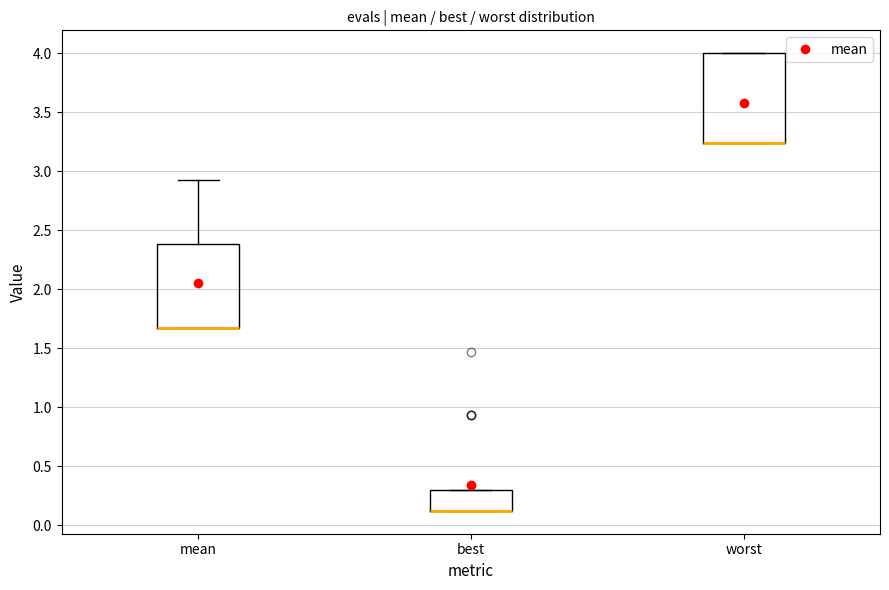

Reading left to right, transcribe this box plot: for each box, give where its median line is, the range the box spans, and where its two whiskers end, as read against the y-axis. The values are not printed on the chart, so give them approximately, as read against the axis.

mean: median 1.65 (drawn on the box's lower edge), box 1.65 to 2.40, whiskers 1.65 to 2.95
best: median 0.10 (drawn on the box's lower edge), box 0.10 to 0.30, whiskers 0.10 to 0.30
worst: median 3.25 (drawn on the box's lower edge), box 3.25 to 4.00, whiskers 3.25 to 4.00